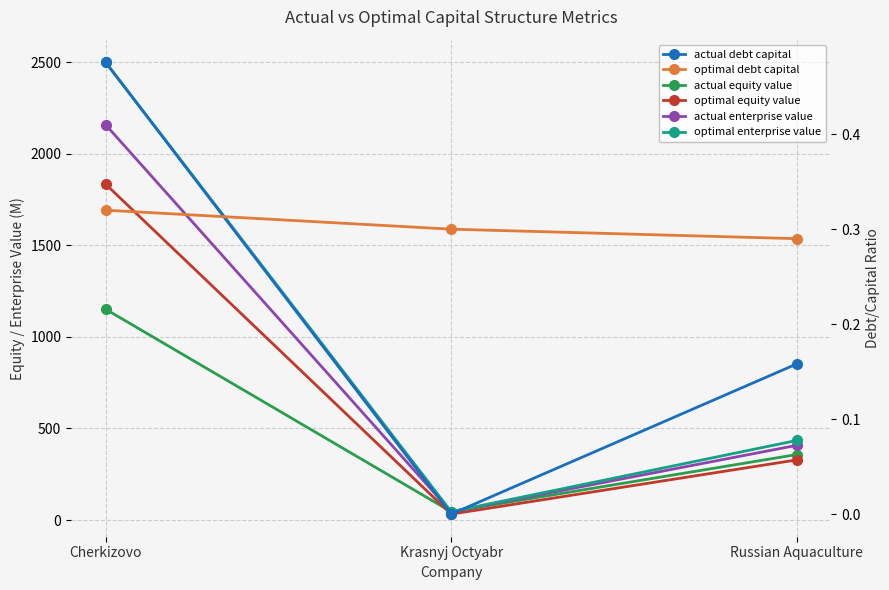

What are all the series names shown in the legend?

actual equity value, optimal equity value, actual enterprise value, optimal enterprise value, actual debt capital, optimal debt capital